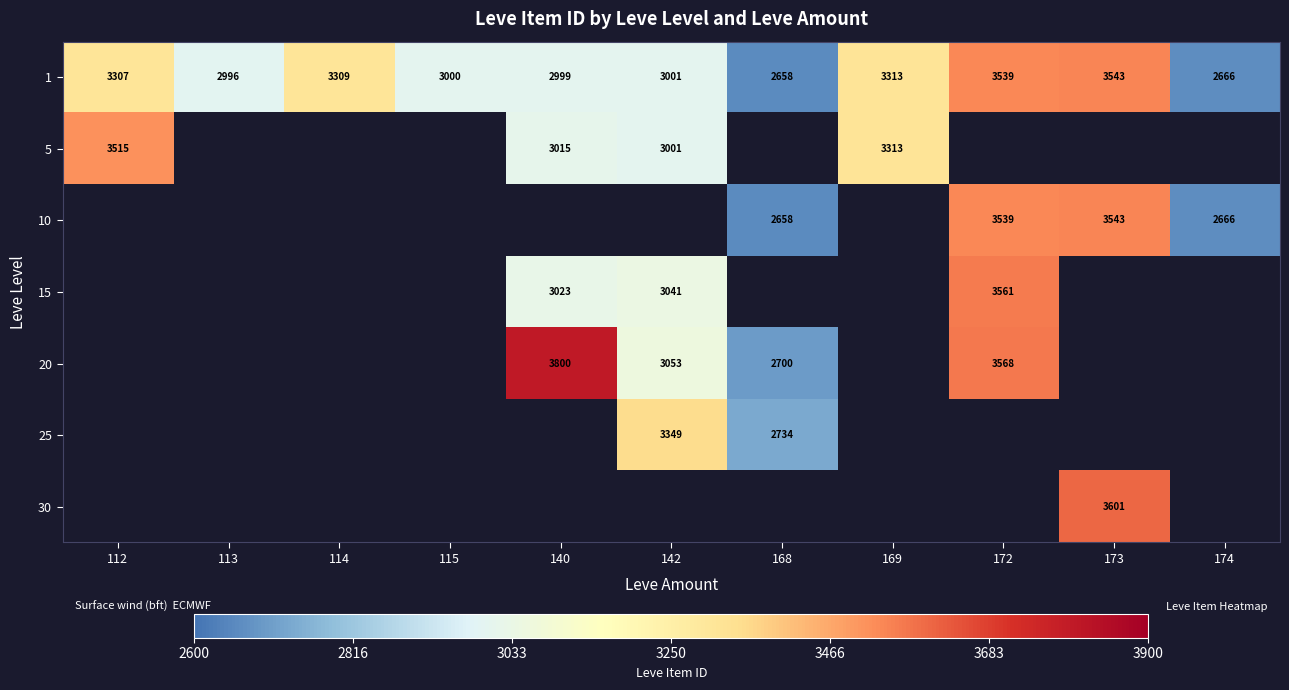

How many series are shown in this chart?

7